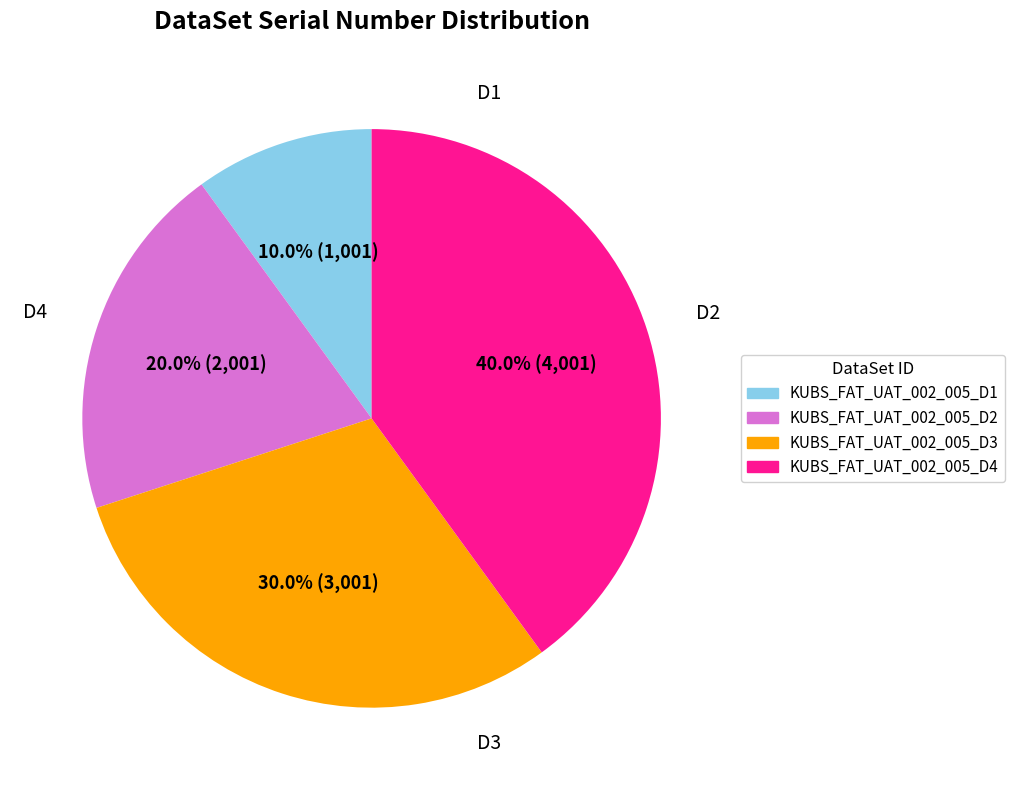

To the nearest percent, what is the difference between the largest and smallest slice percentages?

30%